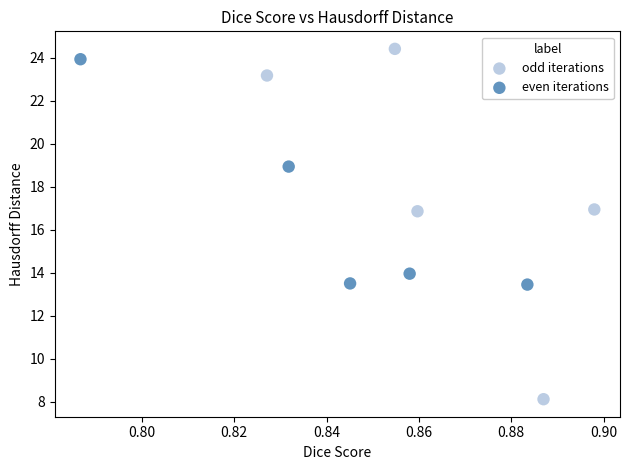

Which series reaches the minimum Y coordinate?

odd iterations